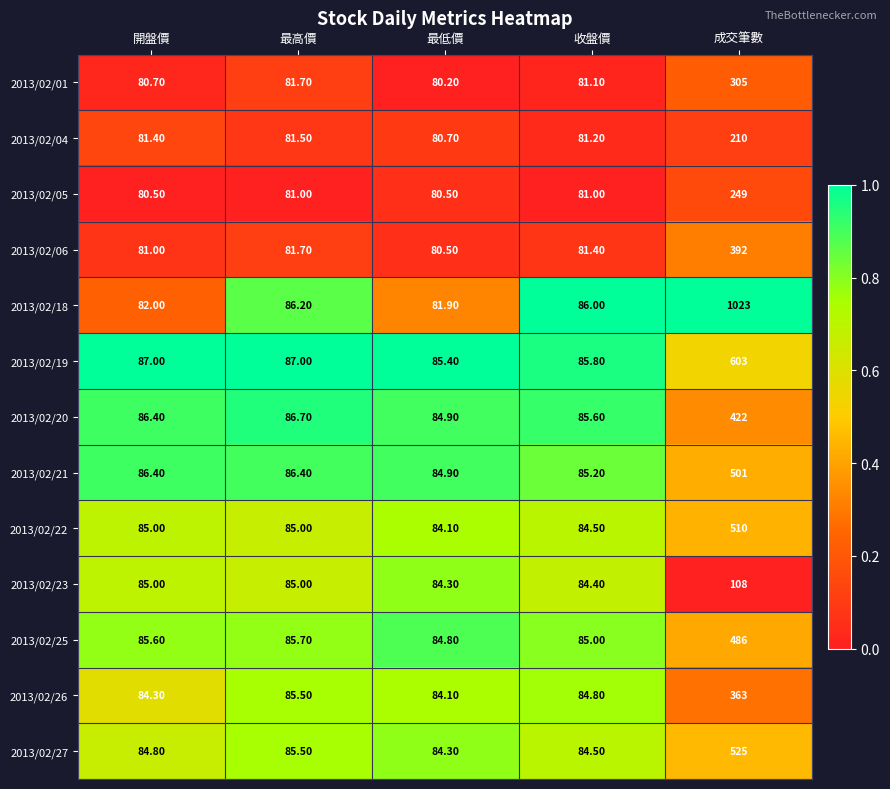

What is the difference between the second highest and second lowest values in the 2013/02/22 series?

0.5